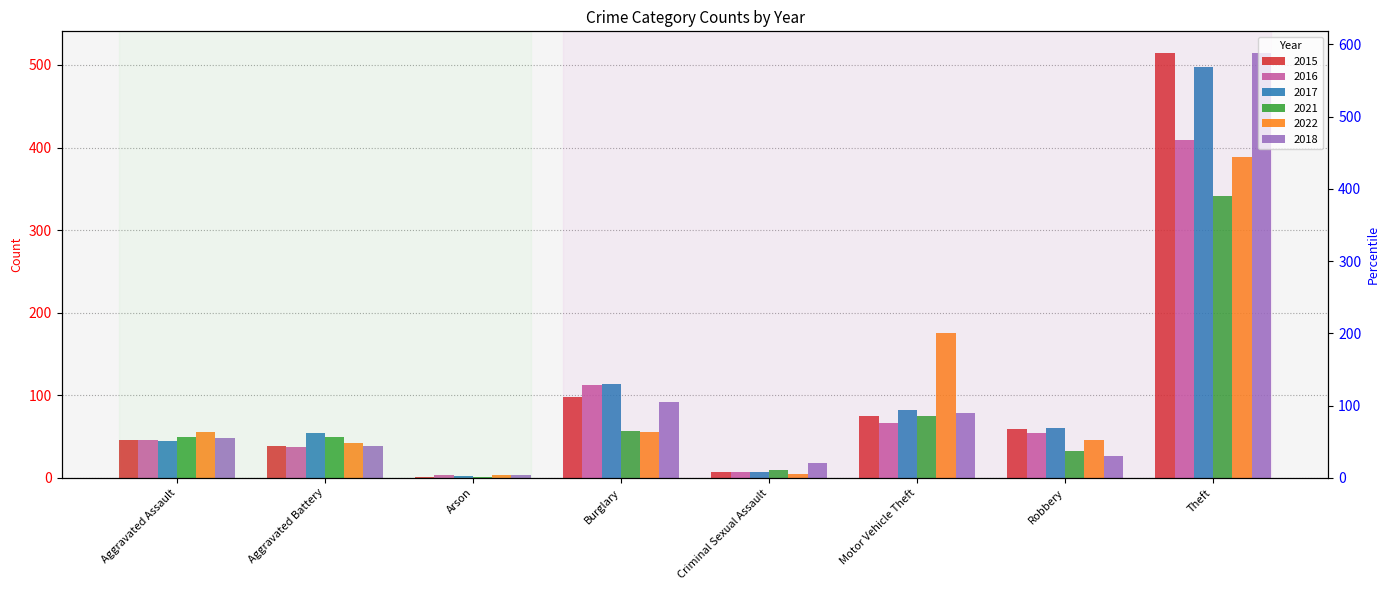

What is the smallest value displayed?

1